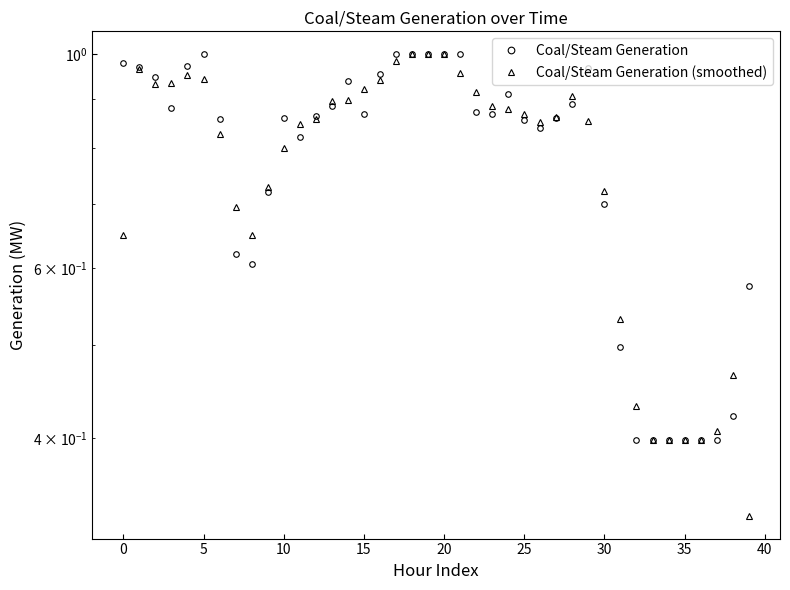

At how many categories does at least one series exceed 0?

40